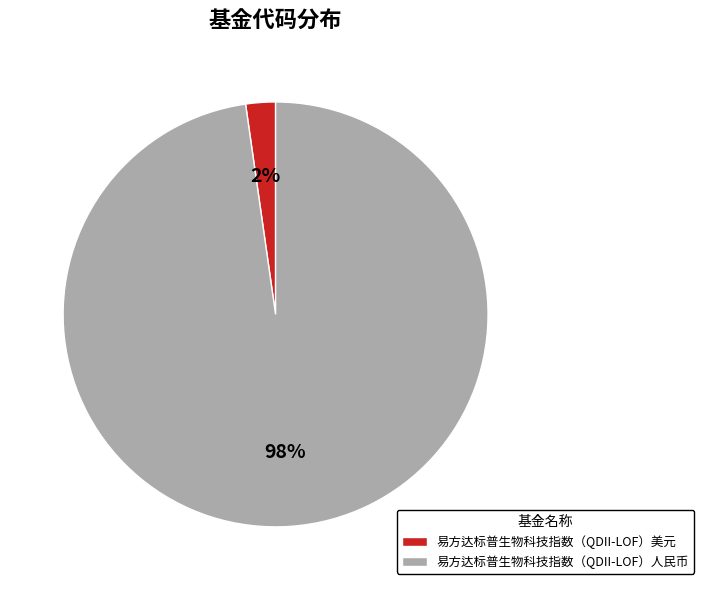

What percentage is the 易方达标普生物科技指数（QDII-LOF）人民币 slice, to the nearest percent?

98%